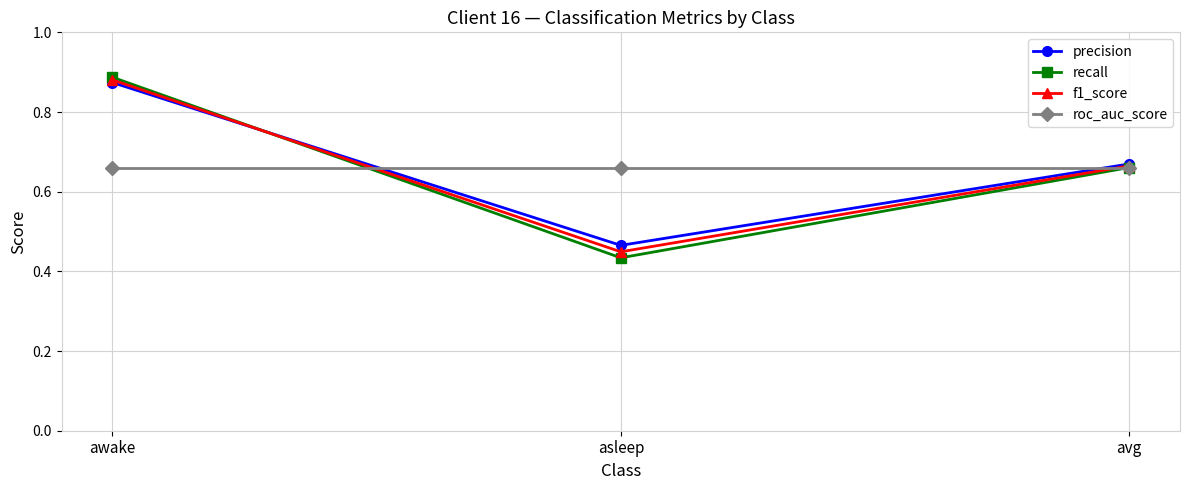

Count the number of data series in this chart.

4